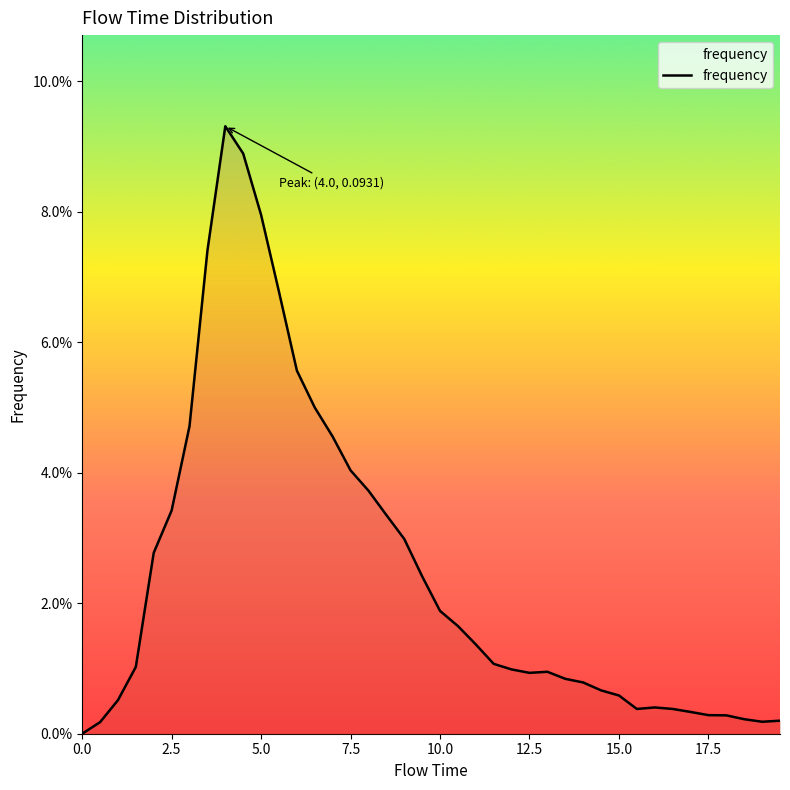

Does the chart have visible grid lines?

No